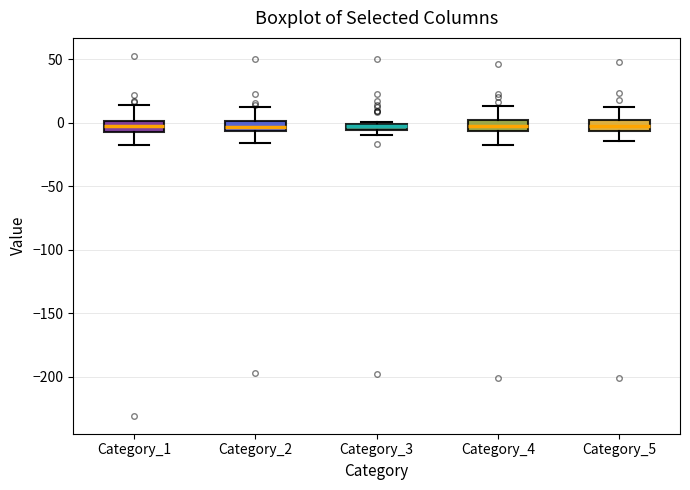

Where does the upper whisker of the box for Category_4 end on the y-axis? The values are not printed on the chart, so give them approximately, as read against the axis.

15